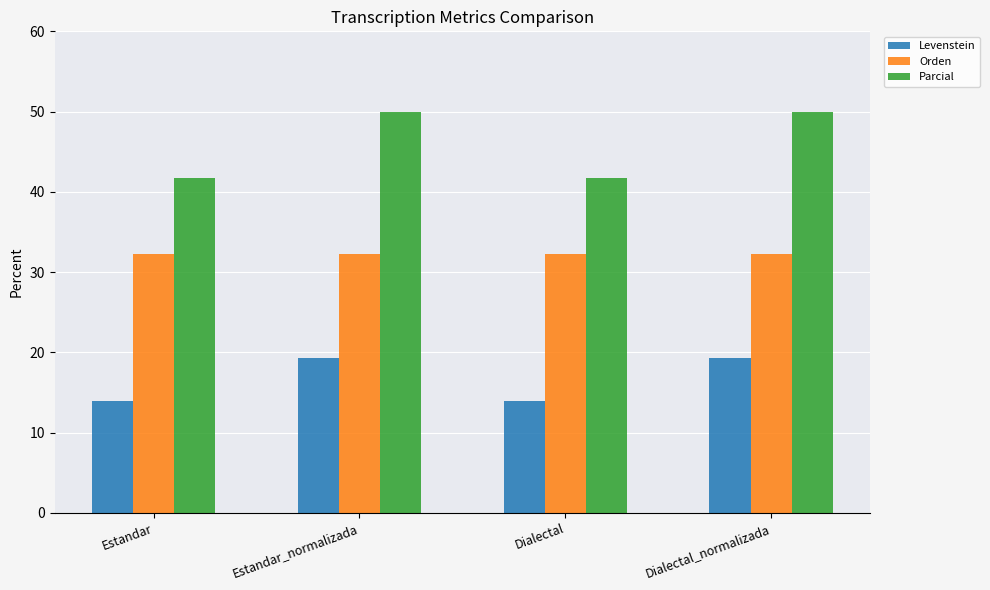

Rank the series at Dialectal_normalizada from highest to lowest value.

Parcial, Orden, Levenstein